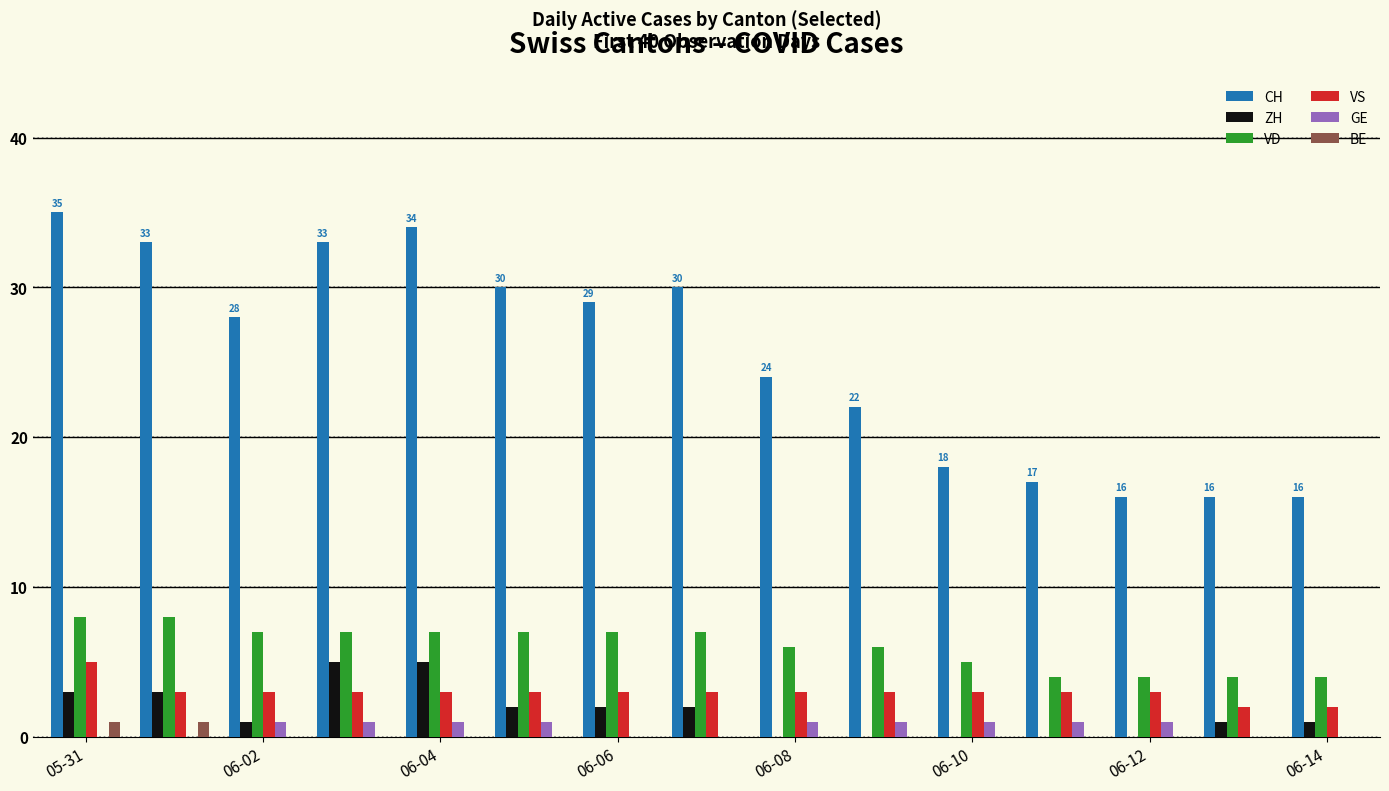

Which series has the largest total across all categories?

CH